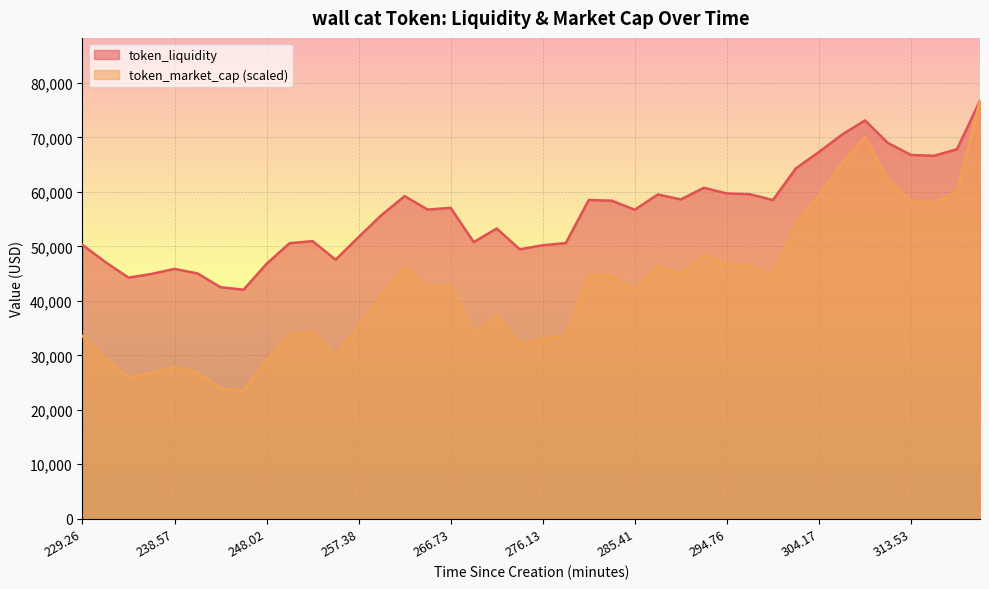

True or false: token_market_cap and token_liquidity cross at least once.

False